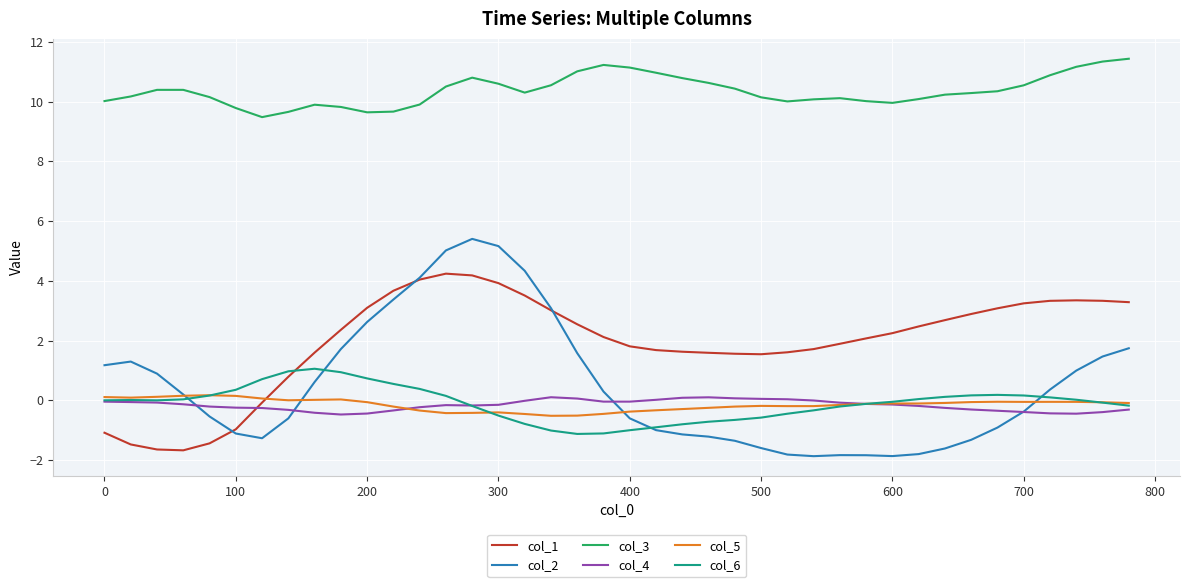

What is the greatest value displayed?

11.4